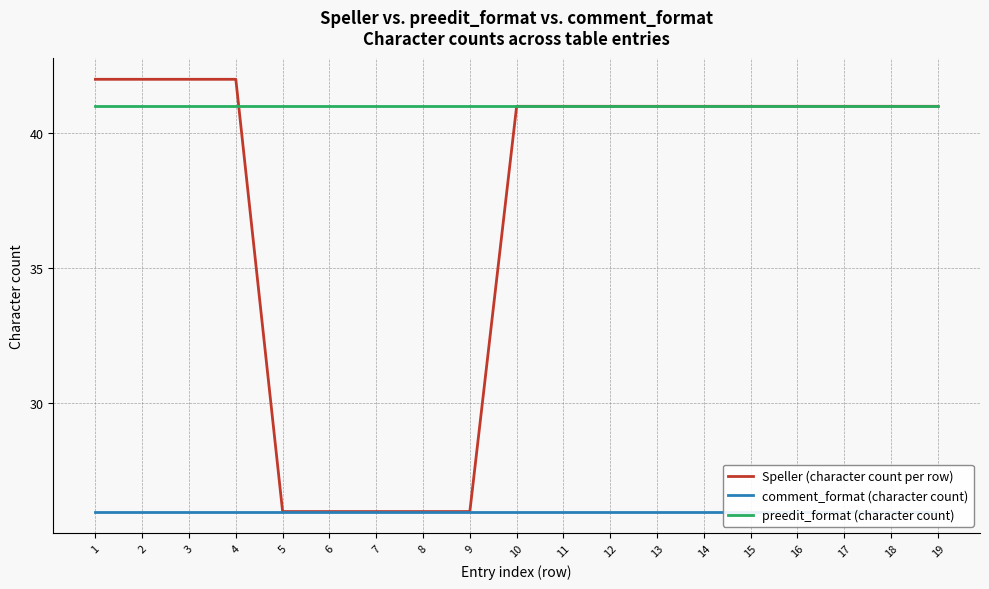

The preedit_format (character count) series shows 41 at 13. True or false?

True